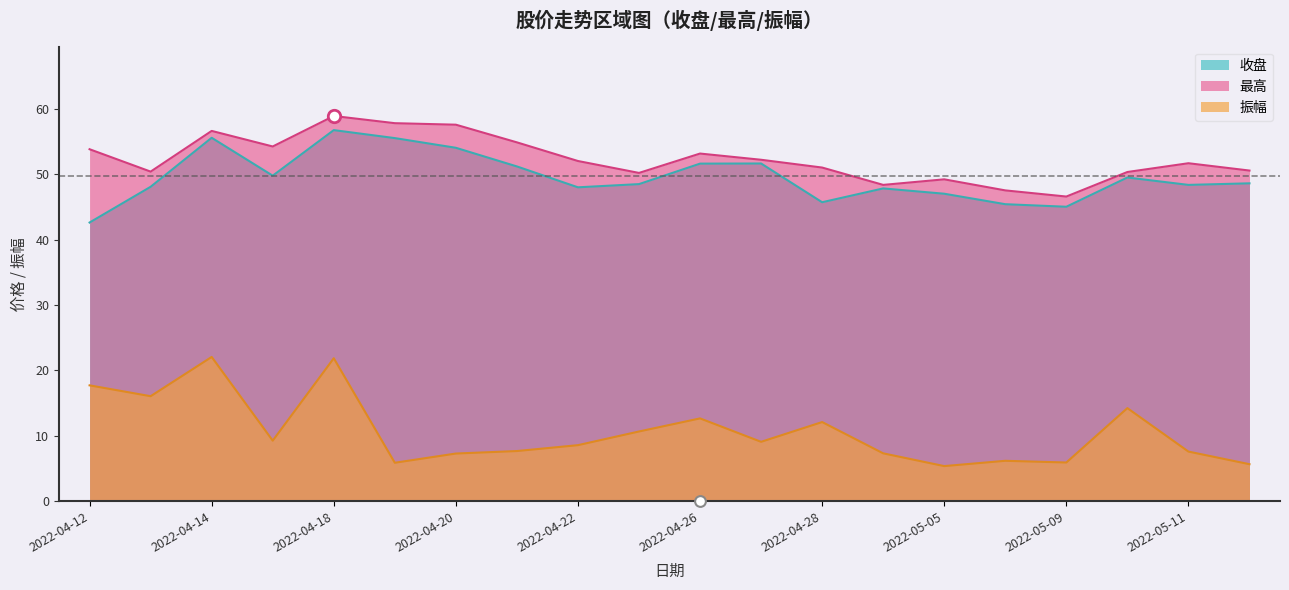

Which series contains the highest Y value?

最高